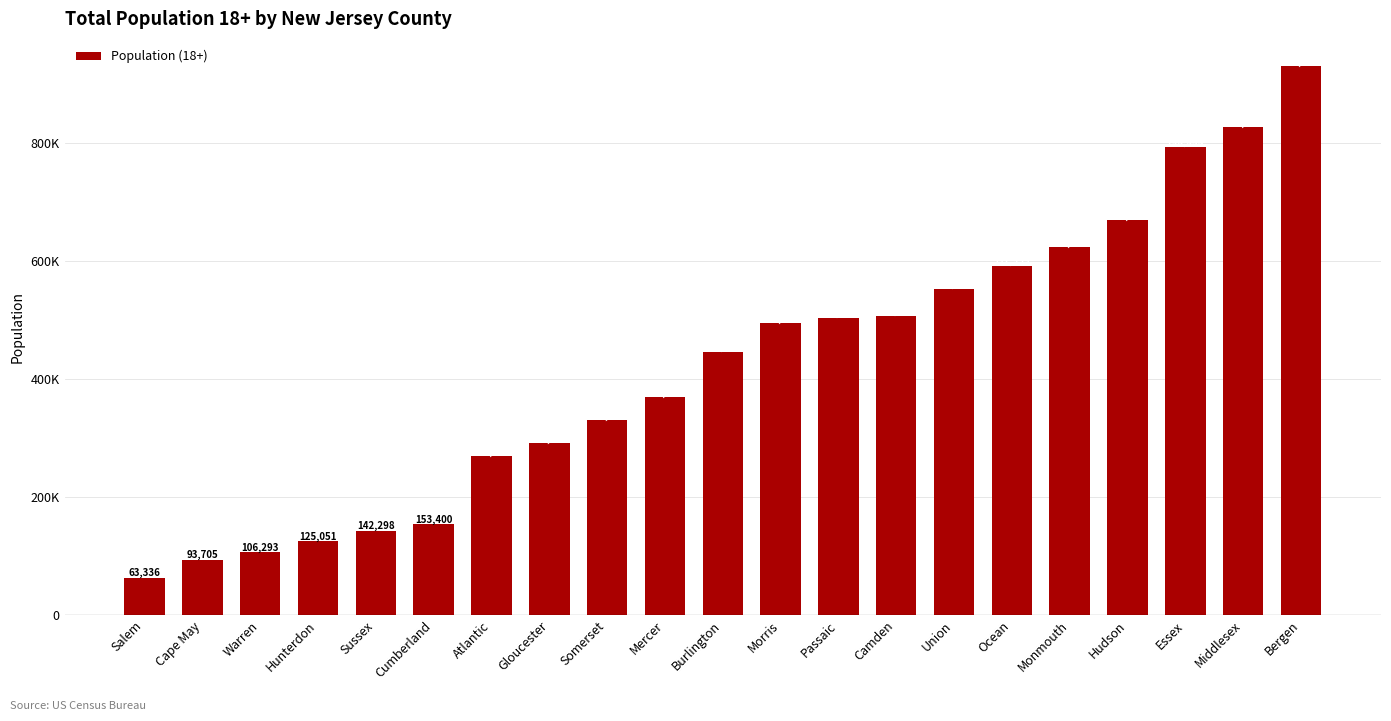

Are the bars horizontal?

No